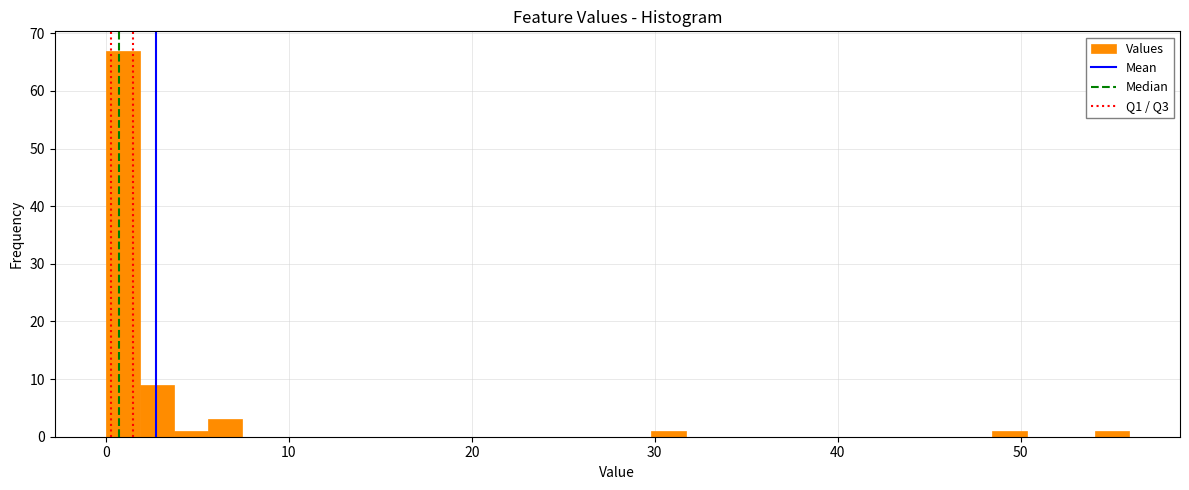

Read against the x-axis, roughly where is the centre of the tallest bar?

1